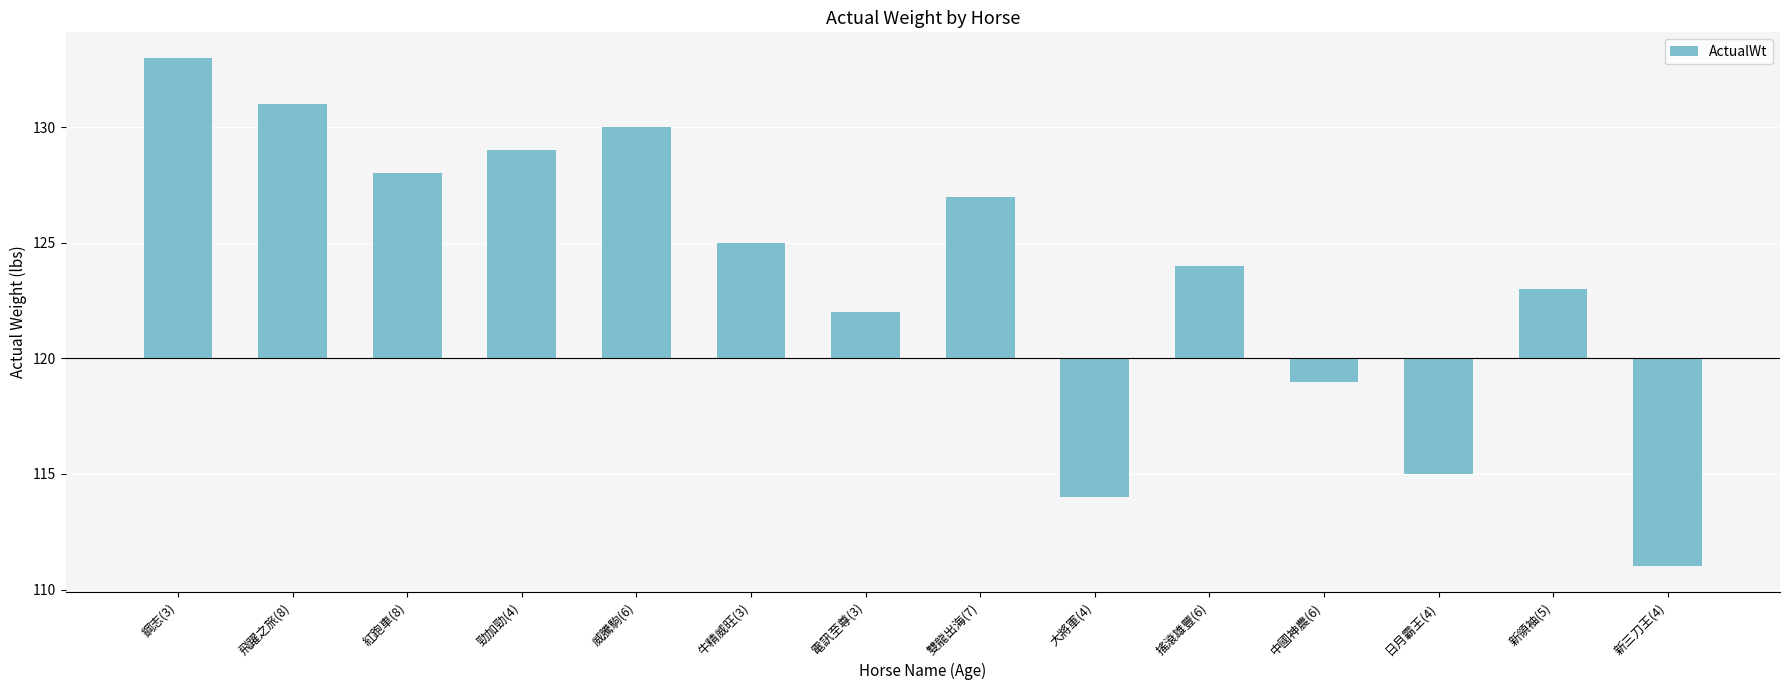

Are the bars horizontal?

No